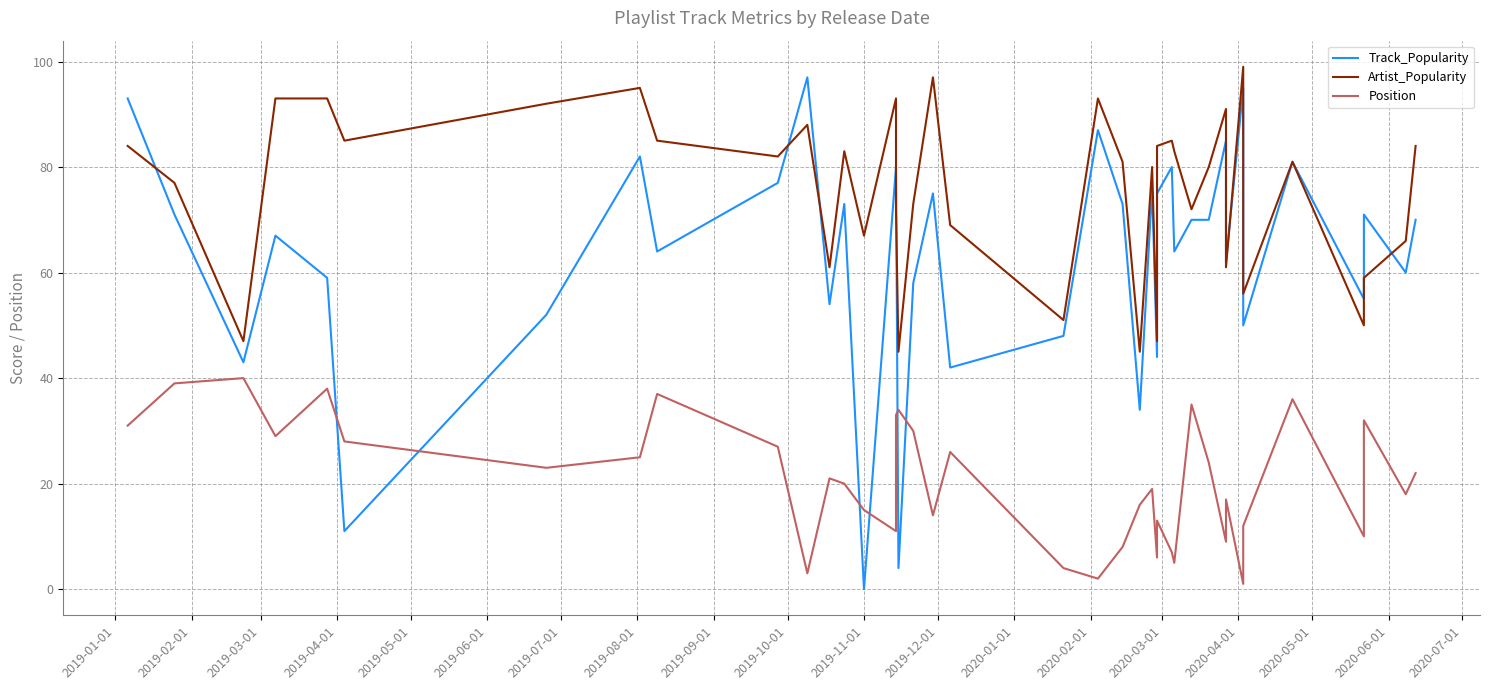

Does the chart display data point markers on the line(s)?

No